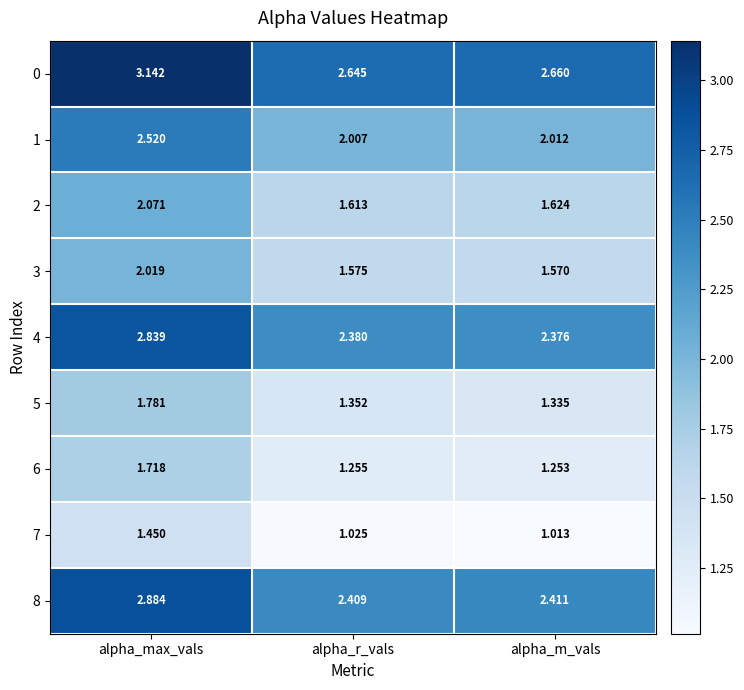

At which category does the chart reach its minimum across all series?

alpha_m_vals